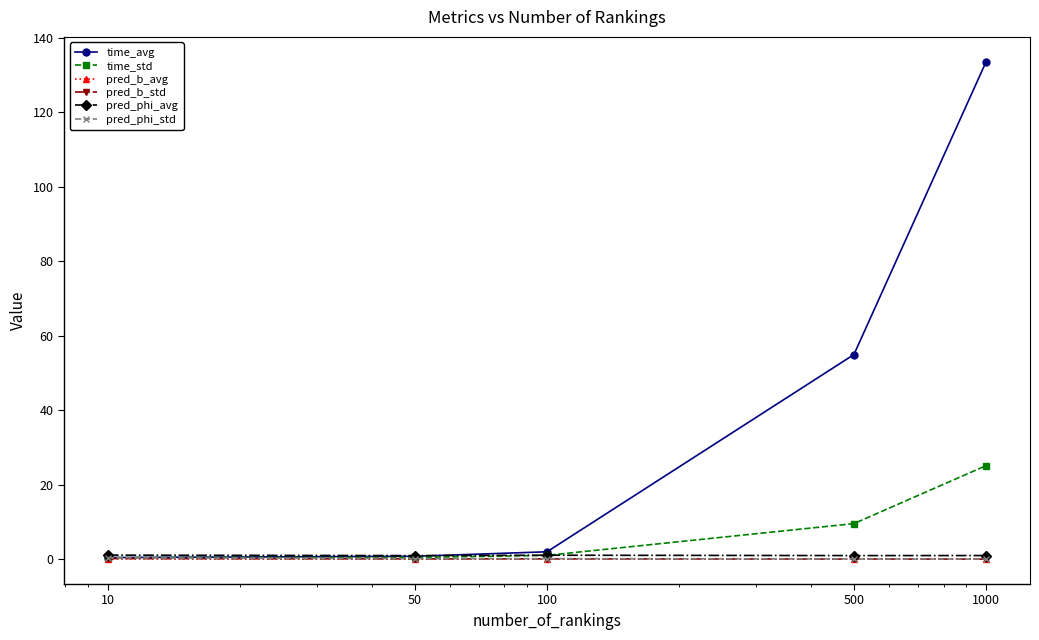

Which series has the widest spread of values?

time_avg